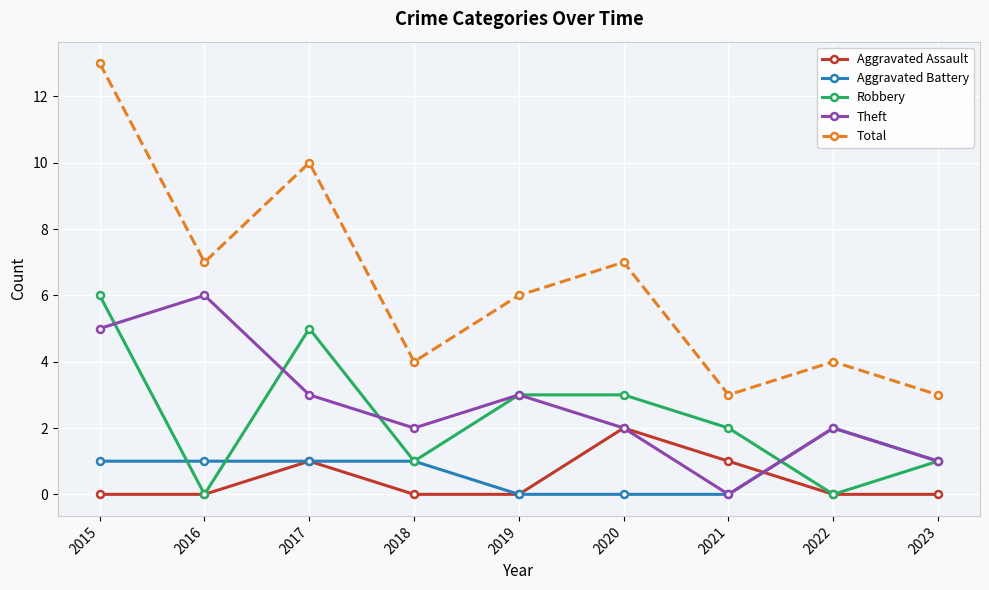

True or false: Aggravated Assault has a value of 1 at 2015.

False